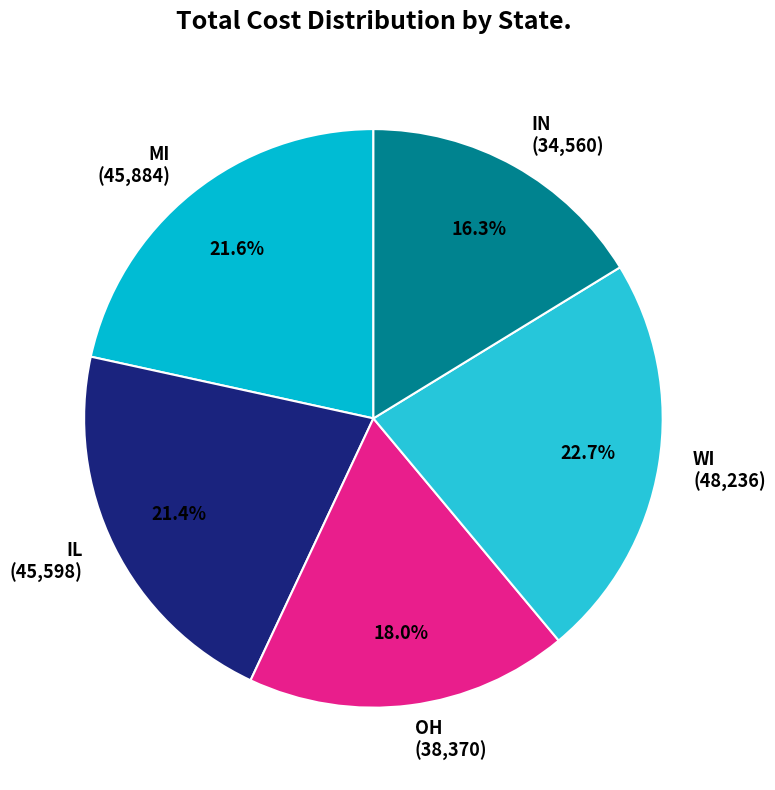

Count the number of slices in the pie.

5